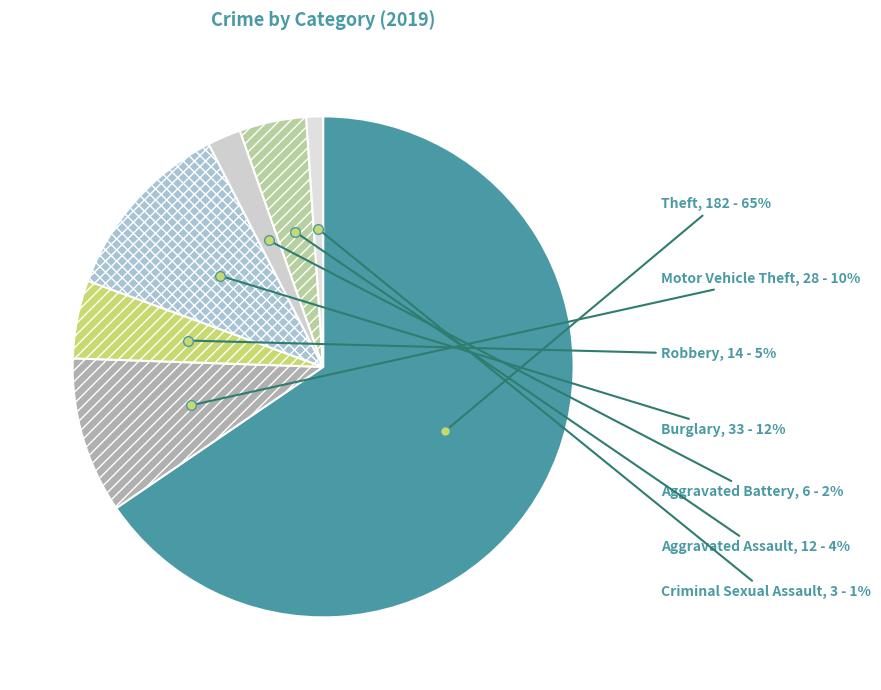

To the nearest percent, what is the average slice percentage?

14%